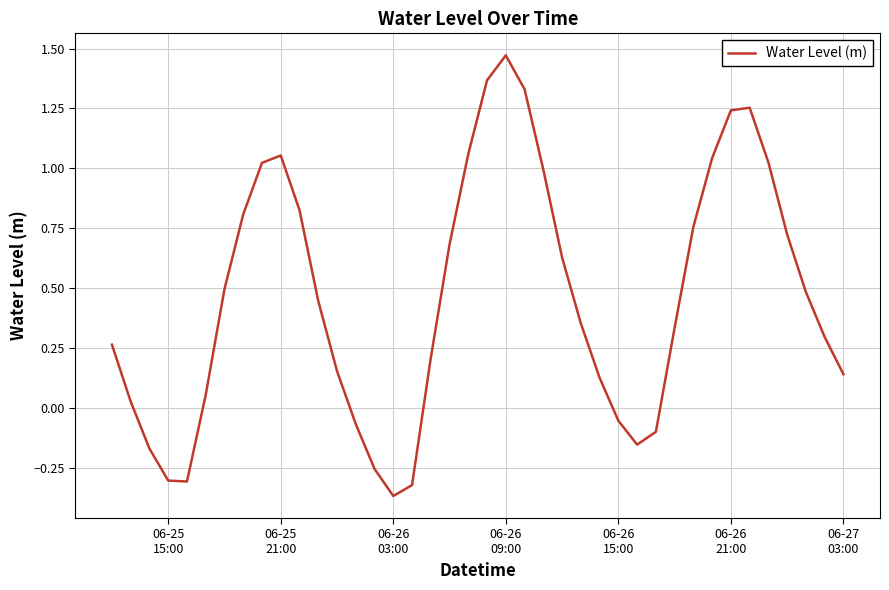

What is the average value?

0.5